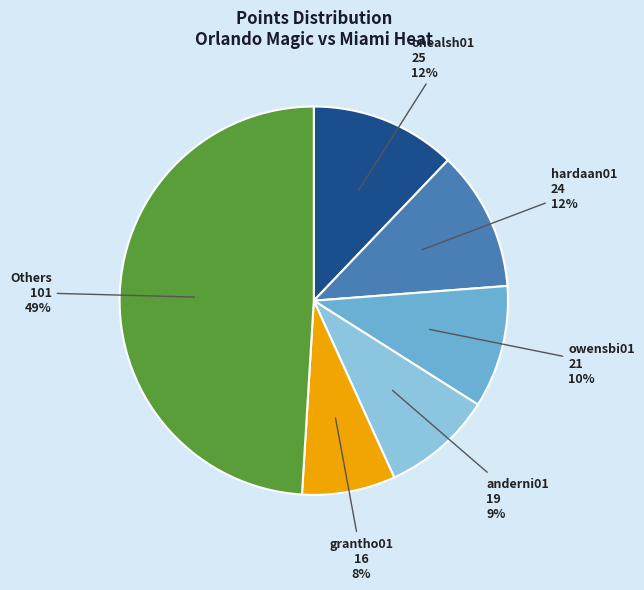

To the nearest percent, what is the difference between the largest and smallest slice percentages?

41%